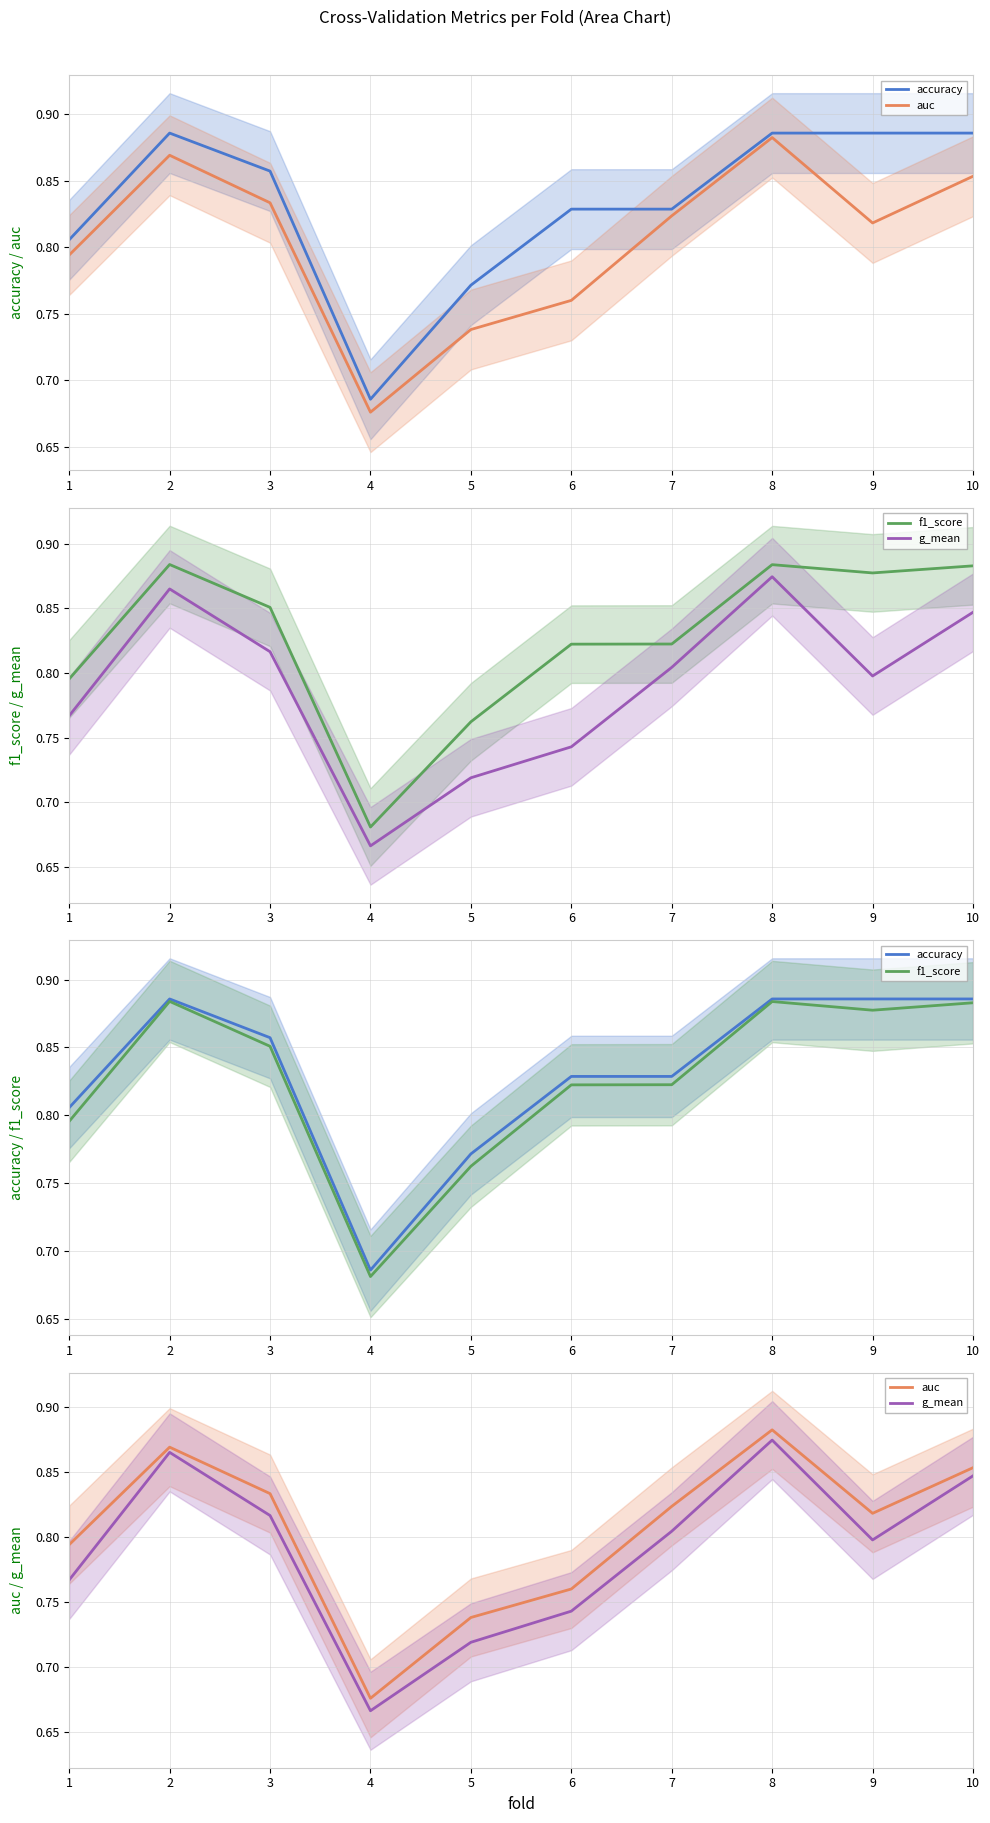

True or false: g_mean and f1_score cross at least once.

False